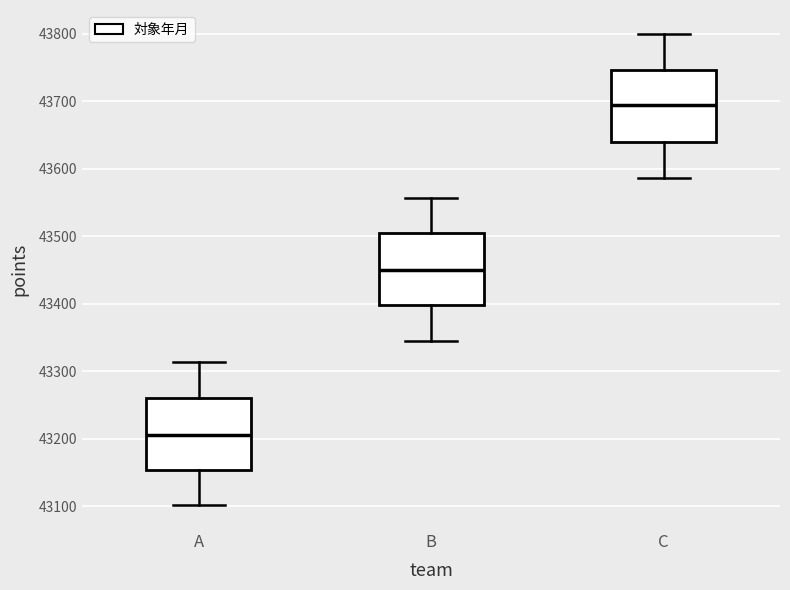

Reading left to right, transcribe this box plot: for each box, give where its median line is, the range the box spans, and where its two whiskers end, as read against the y-axis. The values are not printed on the chart, so give them approximately, as read against the axis.

A: median 43210, box 43150 to 43260, whiskers 43100 to 43310
B: median 43450, box 43400 to 43500, whiskers 43340 to 43560
C: median 43690, box 43640 to 43750, whiskers 43590 to 43800